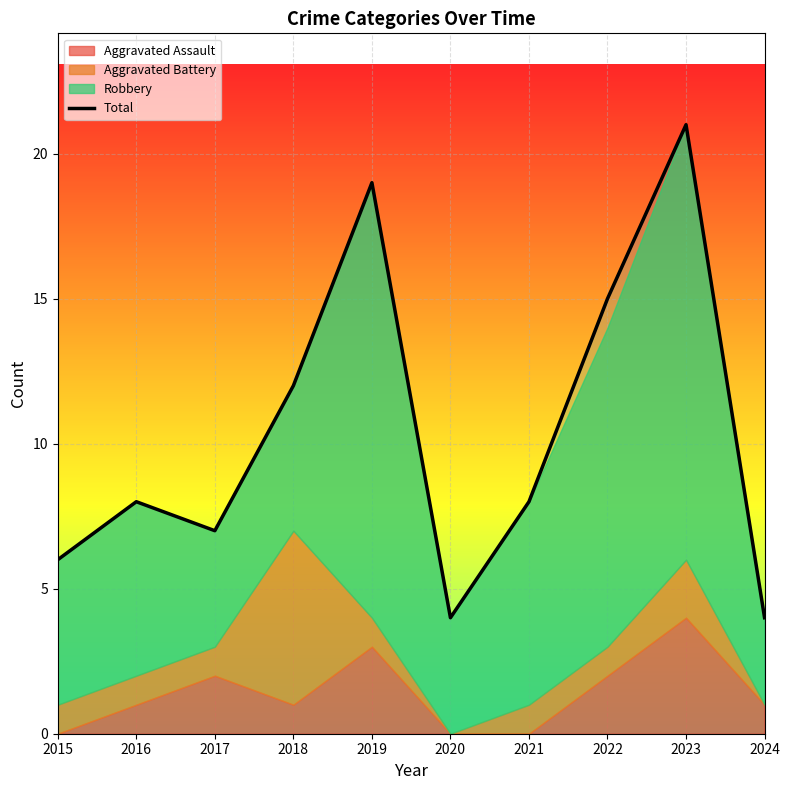

How many points are lower than both their immediate neighbors (excluding endpoints)?

2